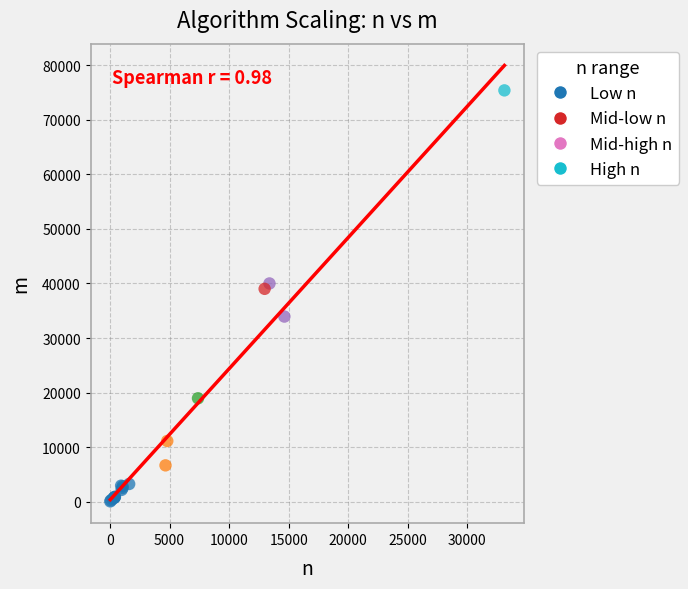

What Y value in the scatter plot is closest to 37727?

39018